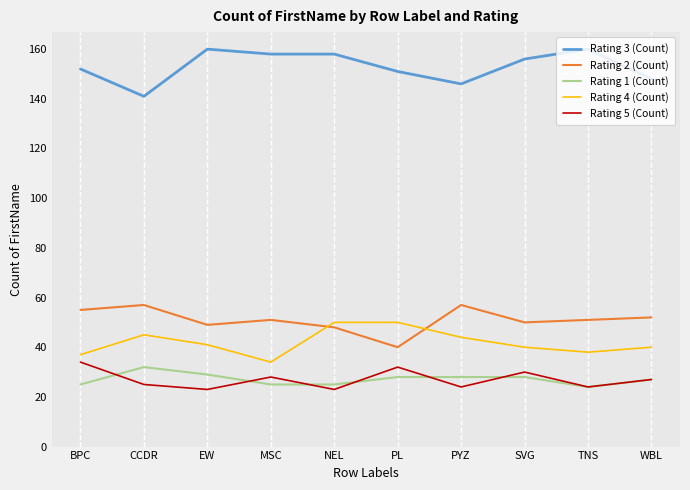

The Rating 5 (Count) series shows 45 at WBL. True or false?

False